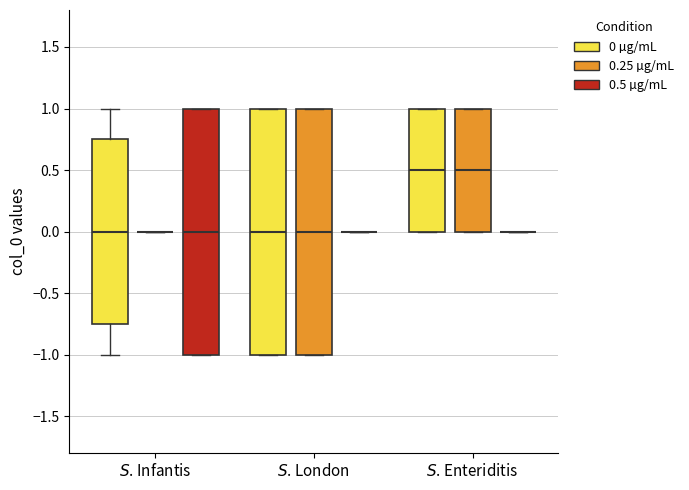

Where is the upper edge of the box for $S$. London (0.25 µg/mL) on the y-axis? The values are not printed on the chart, so give them approximately, as read against the axis.

1.00